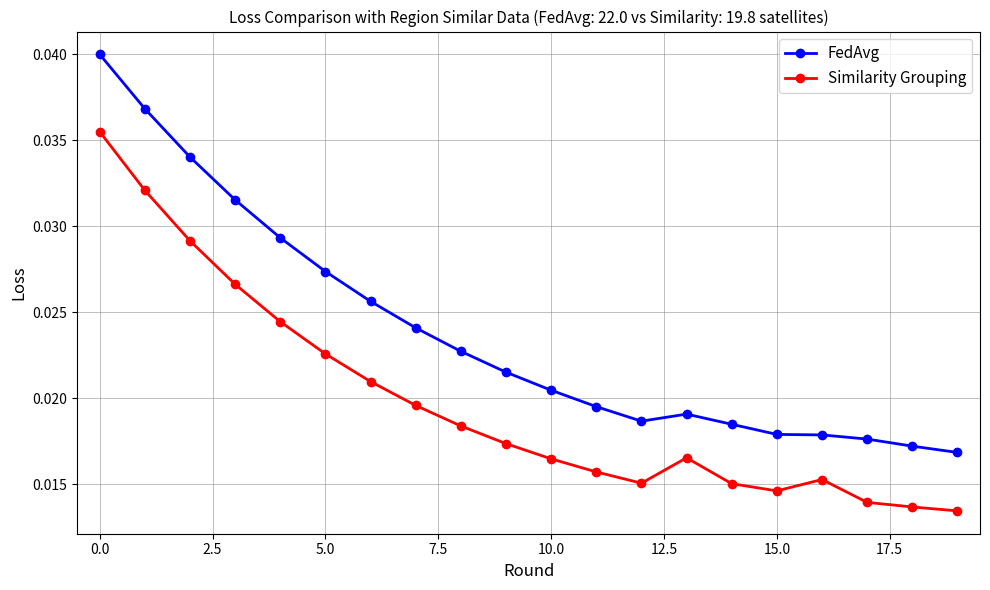

List the series in order of their peak value, lowest first.

Similarity Grouping, FedAvg